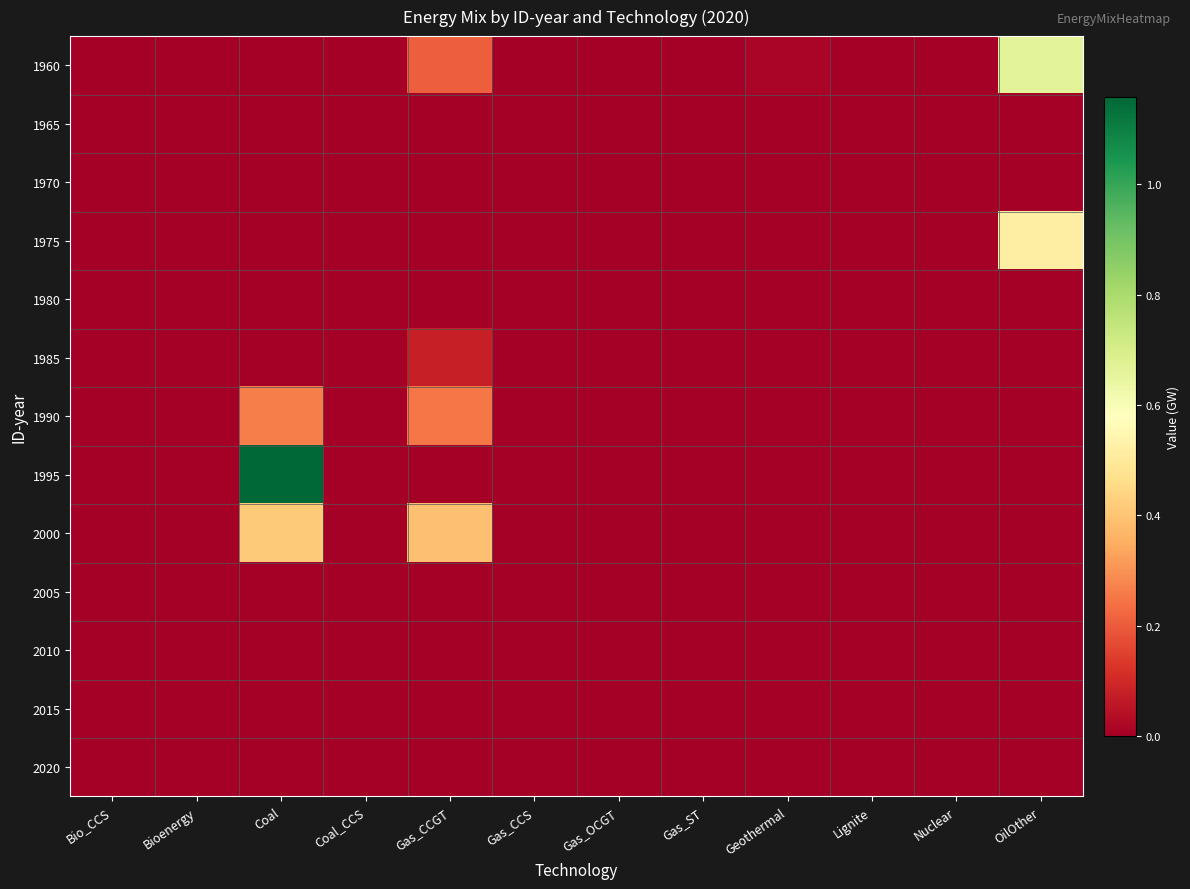

Reading right to left, list all the values displayed in this chart.

1960: OilOther=0.7	Nuclear=0.0	Lignite=0.0	Geothermal=0.0	Gas_ST=0.0	Gas_OCGT=0.0	Gas_CCS=0.0	Gas_CCGT=0.2	Coal_CCS=0.0	Coal=0.0	Bioenergy=0.0	Bio_CCS=0.0
1965: OilOther=0.0	Nuclear=0.0	Lignite=0.0	Geothermal=0.0	Gas_ST=0.0	Gas_OCGT=0.0	Gas_CCS=0.0	Gas_CCGT=0.0	Coal_CCS=0.0	Coal=0.0	Bioenergy=0.0	Bio_CCS=0.0
1970: OilOther=0.0	Nuclear=0.0	Lignite=0.0	Geothermal=0.0	Gas_ST=0.0	Gas_OCGT=0.0	Gas_CCS=0.0	Gas_CCGT=0.0	Coal_CCS=0.0	Coal=0.0	Bioenergy=0.0	Bio_CCS=0.0
1975: OilOther=0.5	Nuclear=0.0	Lignite=0.0	Geothermal=0.0	Gas_ST=0.0	Gas_OCGT=0.0	Gas_CCS=0.0	Gas_CCGT=0.0	Coal_CCS=0.0	Coal=0.0	Bioenergy=0.0	Bio_CCS=0.0
1980: OilOther=0.0	Nuclear=0.0	Lignite=0.0	Geothermal=0.0	Gas_ST=0.0	Gas_OCGT=0.0	Gas_CCS=0.0	Gas_CCGT=0.0	Coal_CCS=0.0	Coal=0.0	Bioenergy=0.0	Bio_CCS=0.0
1985: OilOther=0.0	Nuclear=0.0	Lignite=0.0	Geothermal=0.0	Gas_ST=0.0	Gas_OCGT=0.0	Gas_CCS=0.0	Gas_CCGT=0.1	Coal_CCS=0.0	Coal=0.0	Bioenergy=0.0	Bio_CCS=0.0
1990: OilOther=0.0	Nuclear=0.0	Lignite=0.0	Geothermal=0.0	Gas_ST=0.0	Gas_OCGT=0.0	Gas_CCS=0.0	Gas_CCGT=0.2	Coal_CCS=0.0	Coal=0.3	Bioenergy=0.0	Bio_CCS=0.0
1995: OilOther=0.0	Nuclear=0.0	Lignite=0.0	Geothermal=0.0	Gas_ST=0.0	Gas_OCGT=0.0	Gas_CCS=0.0	Gas_CCGT=0.0	Coal_CCS=0.0	Coal=1.2	Bioenergy=0.0	Bio_CCS=0.0
2000: OilOther=0.0	Nuclear=0.0	Lignite=0.0	Geothermal=0.0	Gas_ST=0.0	Gas_OCGT=0.0	Gas_CCS=0.0	Gas_CCGT=0.4	Coal_CCS=0.0	Coal=0.4	Bioenergy=0.0	Bio_CCS=0.0
2005: OilOther=0.0	Nuclear=0.0	Lignite=0.0	Geothermal=0.0	Gas_ST=0.0	Gas_OCGT=0.0	Gas_CCS=0.0	Gas_CCGT=0.0	Coal_CCS=0.0	Coal=0.0	Bioenergy=0.0	Bio_CCS=0.0
2010: OilOther=0.0	Nuclear=0.0	Lignite=0.0	Geothermal=0.0	Gas_ST=0.0	Gas_OCGT=0.0	Gas_CCS=0.0	Gas_CCGT=0.0	Coal_CCS=0.0	Coal=0.0	Bioenergy=0.0	Bio_CCS=0.0
2015: OilOther=0.0	Nuclear=0.0	Lignite=0.0	Geothermal=0.0	Gas_ST=0.0	Gas_OCGT=0.0	Gas_CCS=0.0	Gas_CCGT=0.0	Coal_CCS=0.0	Coal=0.0	Bioenergy=0.0	Bio_CCS=0.0
2020: OilOther=0.0	Nuclear=0.0	Lignite=0.0	Geothermal=0.0	Gas_ST=0.0	Gas_OCGT=0.0	Gas_CCS=0.0	Gas_CCGT=0.0	Coal_CCS=0.0	Coal=0.0	Bioenergy=0.0	Bio_CCS=0.0